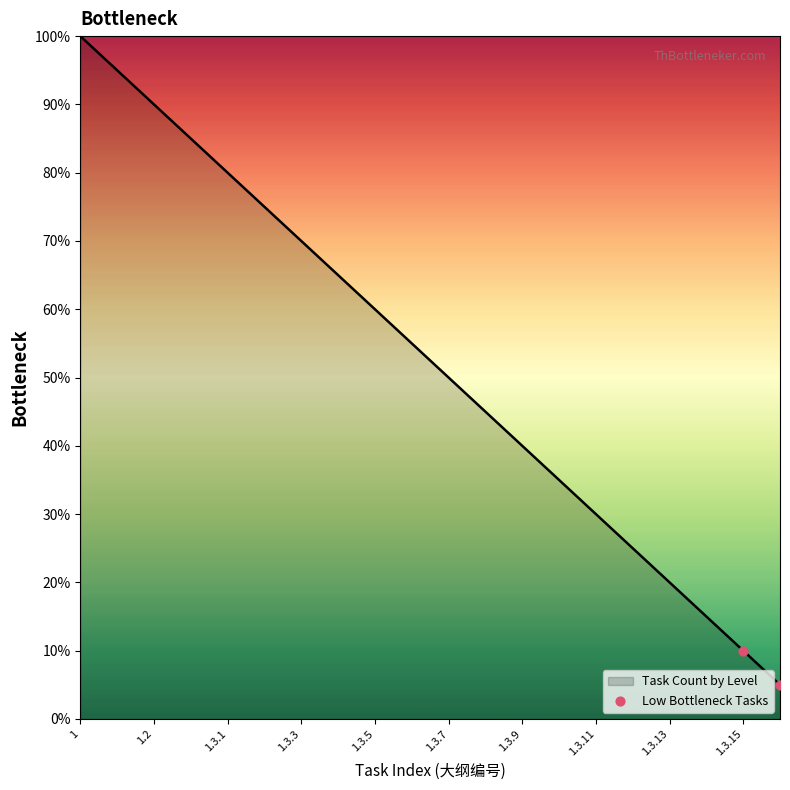

What is the difference between the maximum and minimum values?

95.0